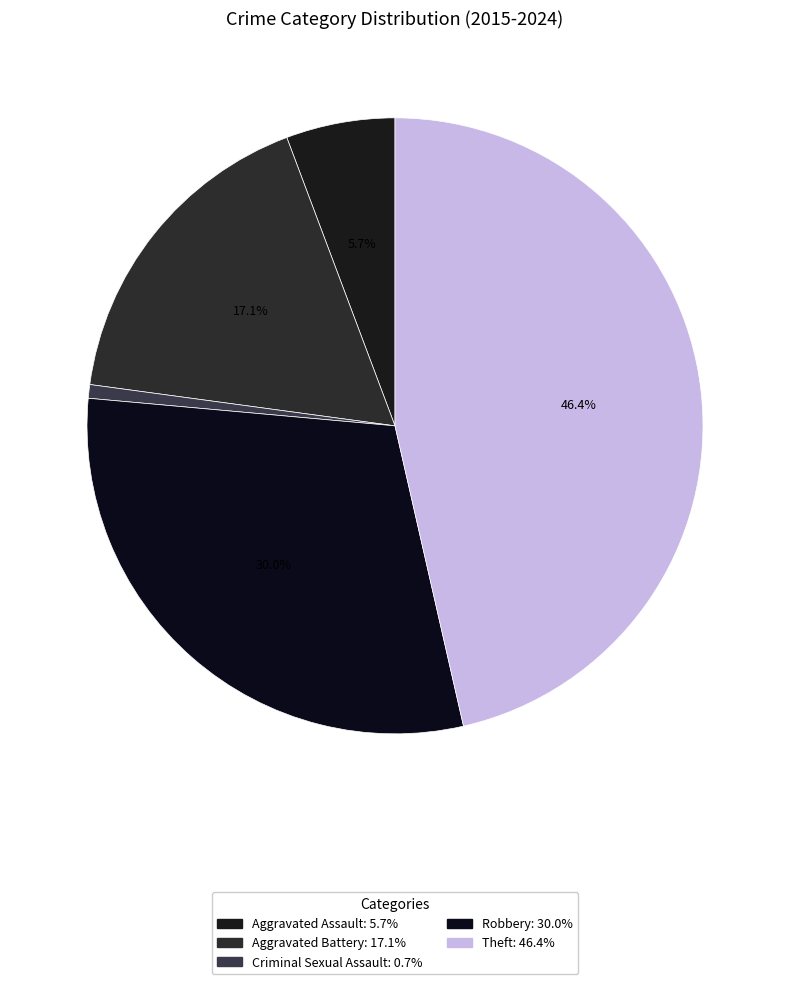

To the nearest percent, what is the difference between the largest and smallest slice percentages?

45%